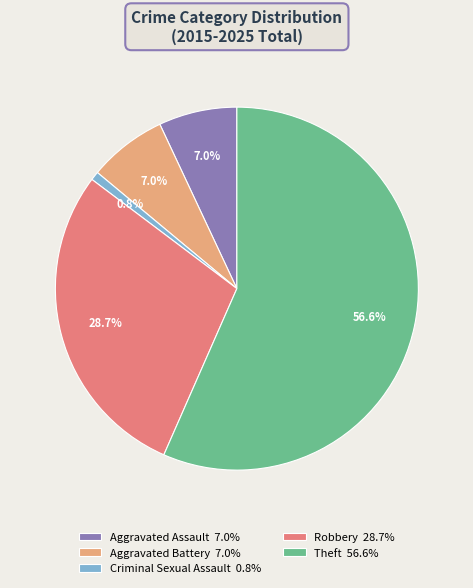

Combined, do Aggravated Battery and Robbery account for over 50%?

No